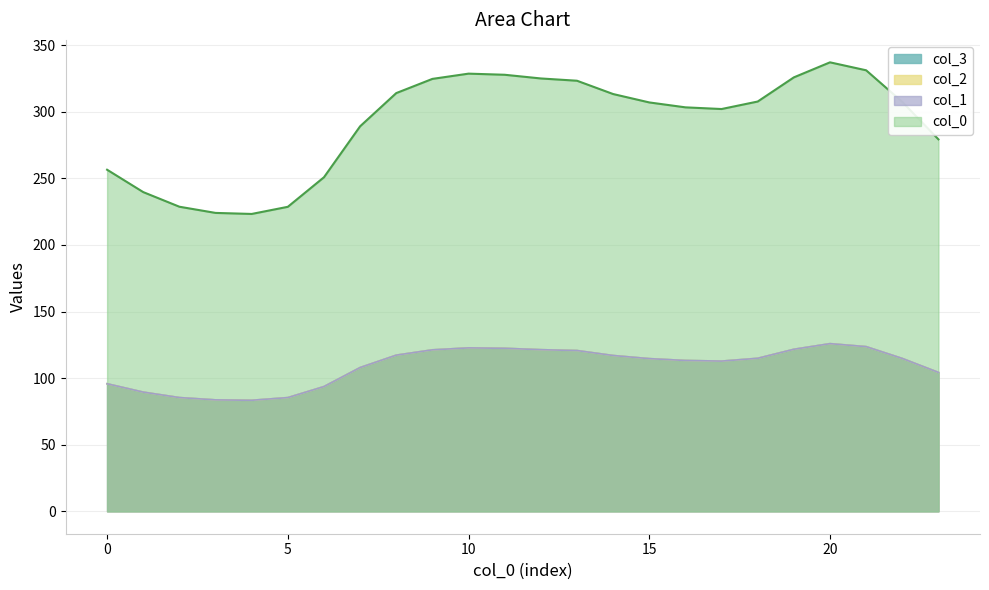

True or false: col_1 and col_3 cross at least once.

False